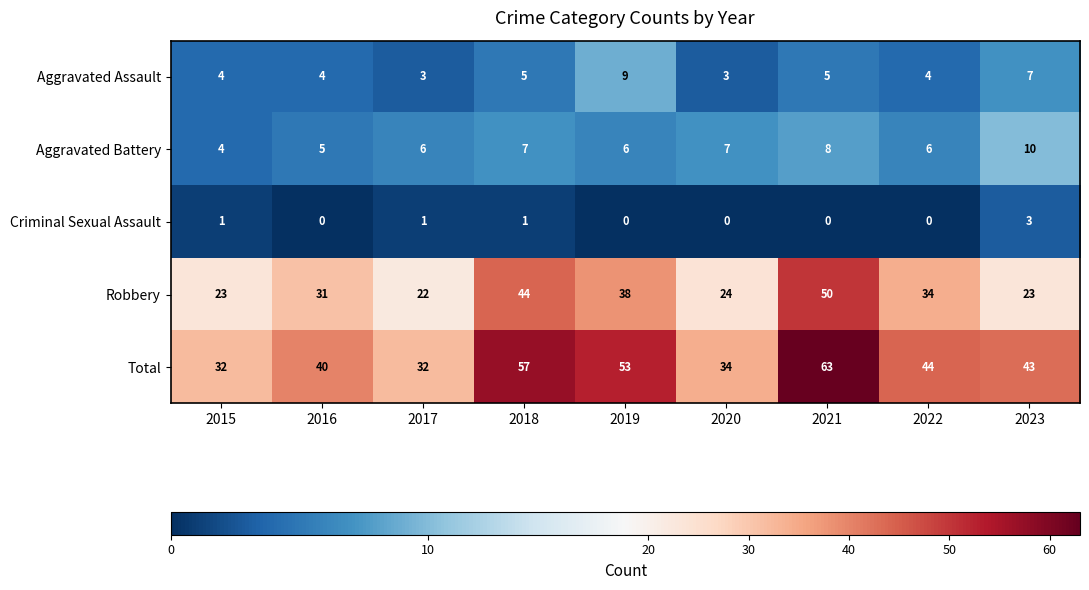

At how many categories does at least one series exceed 8?

9